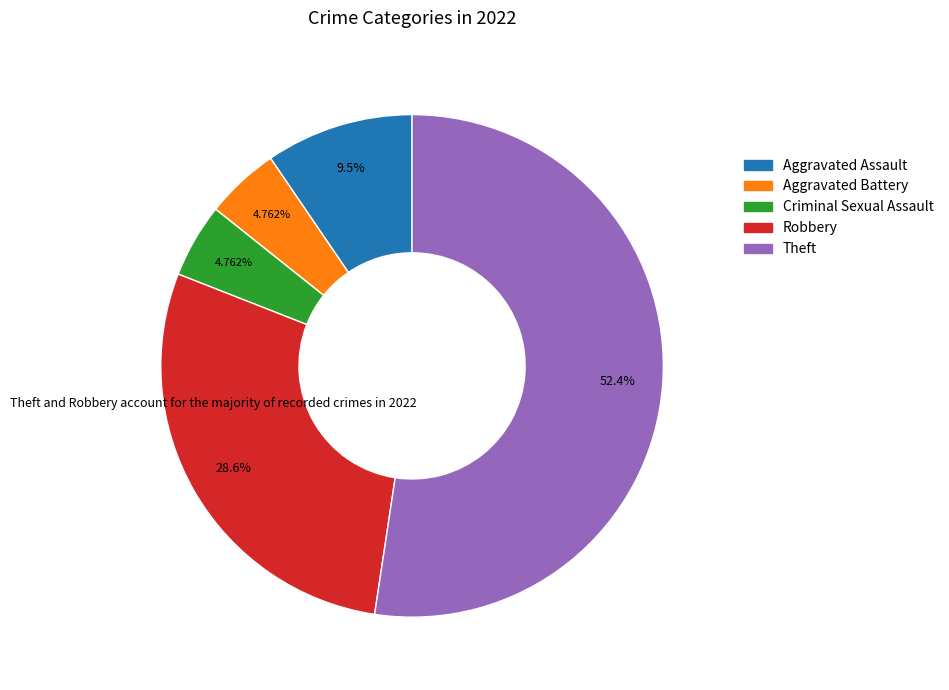

To the nearest percent, what percentage of the pie is Criminal Sexual Assault?

5%